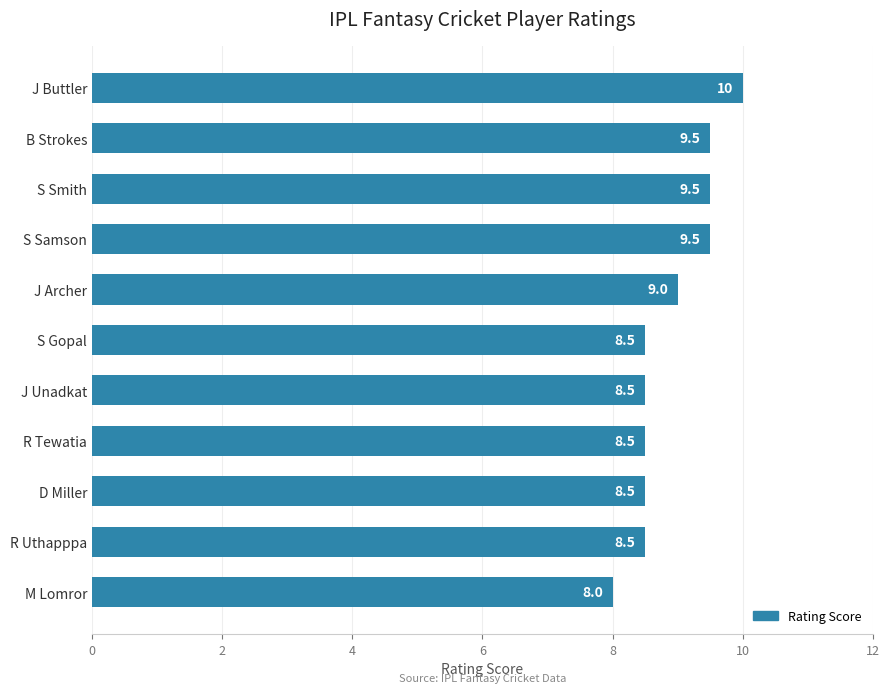

Reading top to bottom, extract all data points from this chart.

10.0	9.5	9.5	9.5	9.0	8.5	8.5	8.5	8.5	8.5	8.0